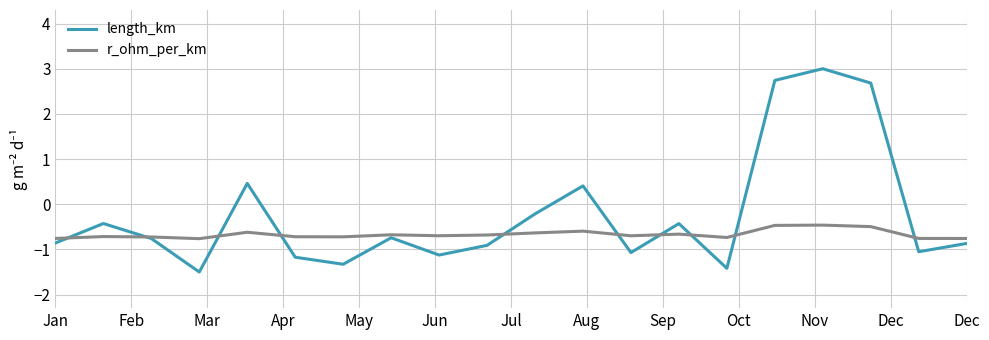

Is this an area chart (filled region under the line)?

No